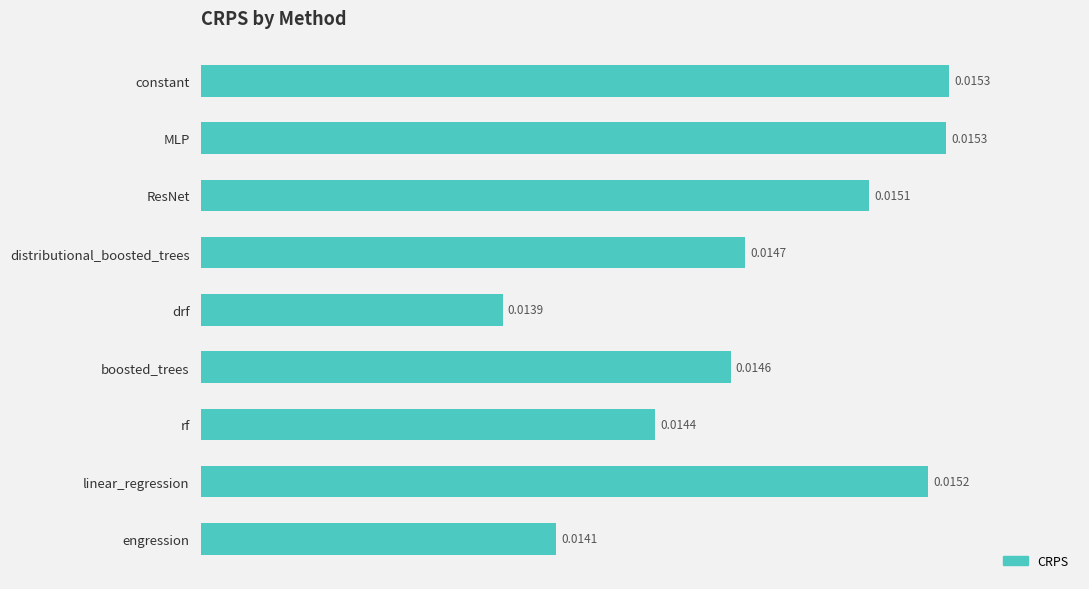

What is the sum of all values?

0.1